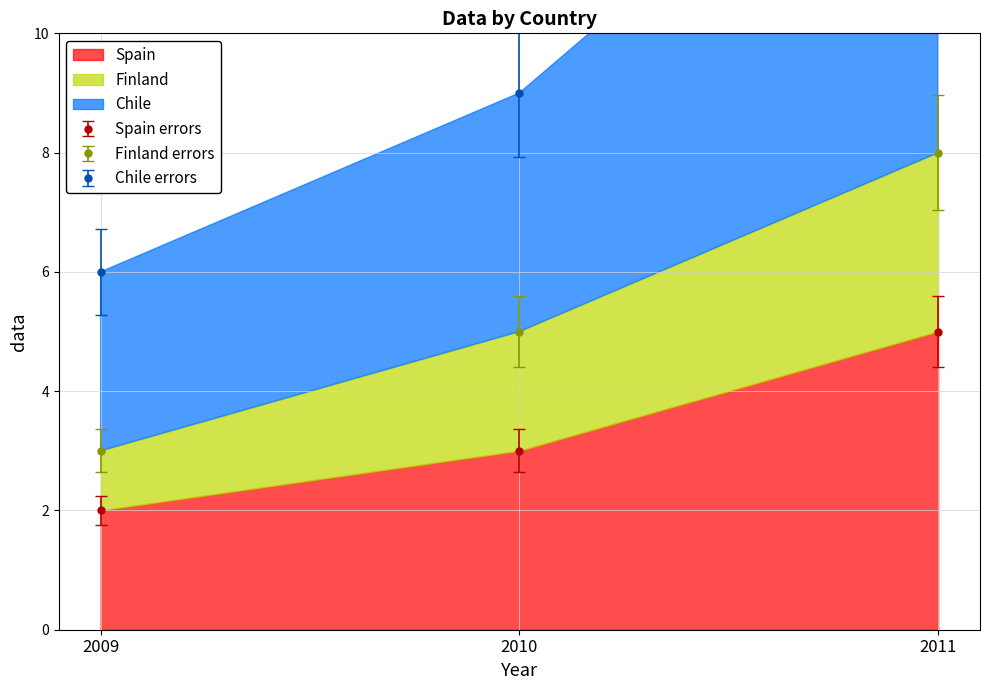

Between 2010 and 2009, which is larger?

2010